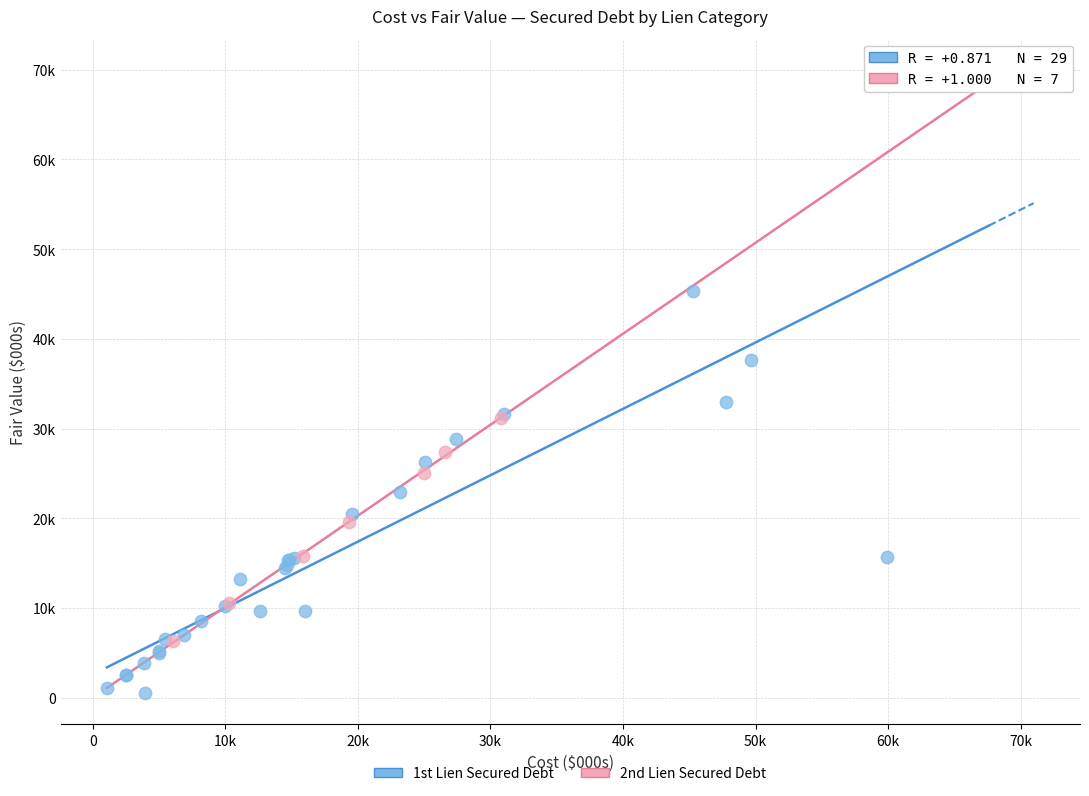

Which series contains the highest Y value?

1st Lien Secured Debt